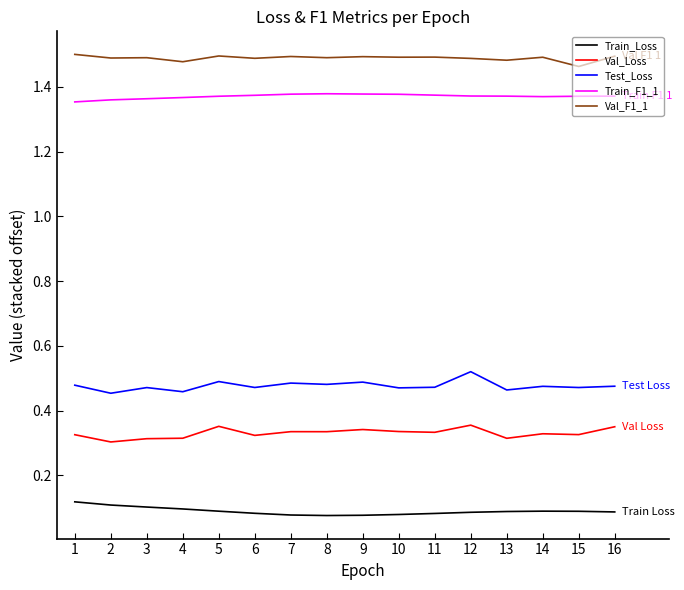

At 10, list the series in order from smallest to largest.

Train_Loss, Val_Loss, Test_Loss, Train_F1_1, Val_F1_1